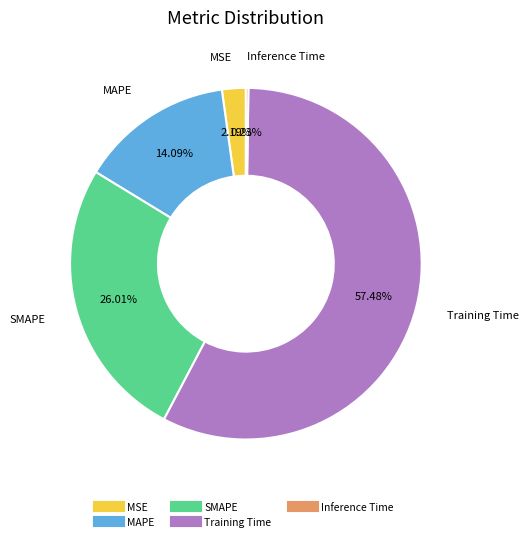

What percentage do Training Time and SMAPE together represent?

83.5%